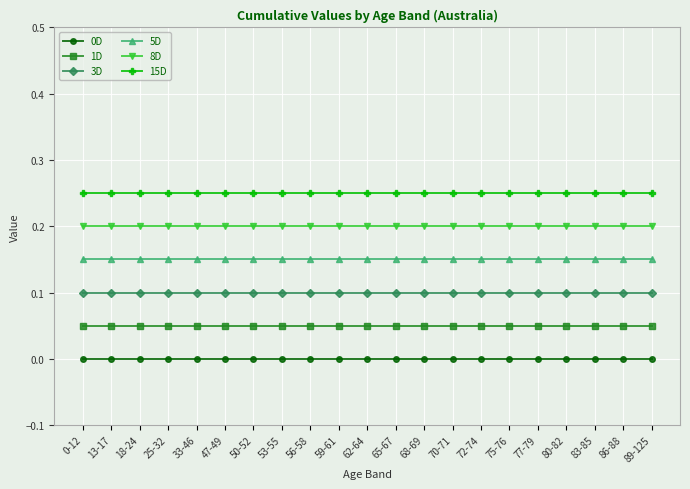

What is the total value across all series at 72-74?

0.8